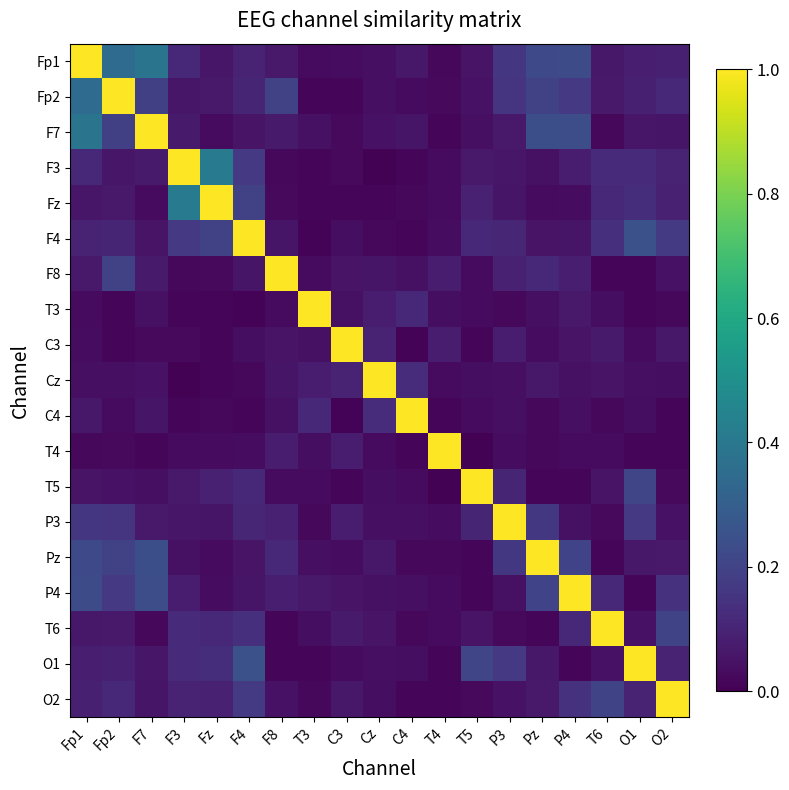

What is the difference between the highest and lowest values at P4?

1.0